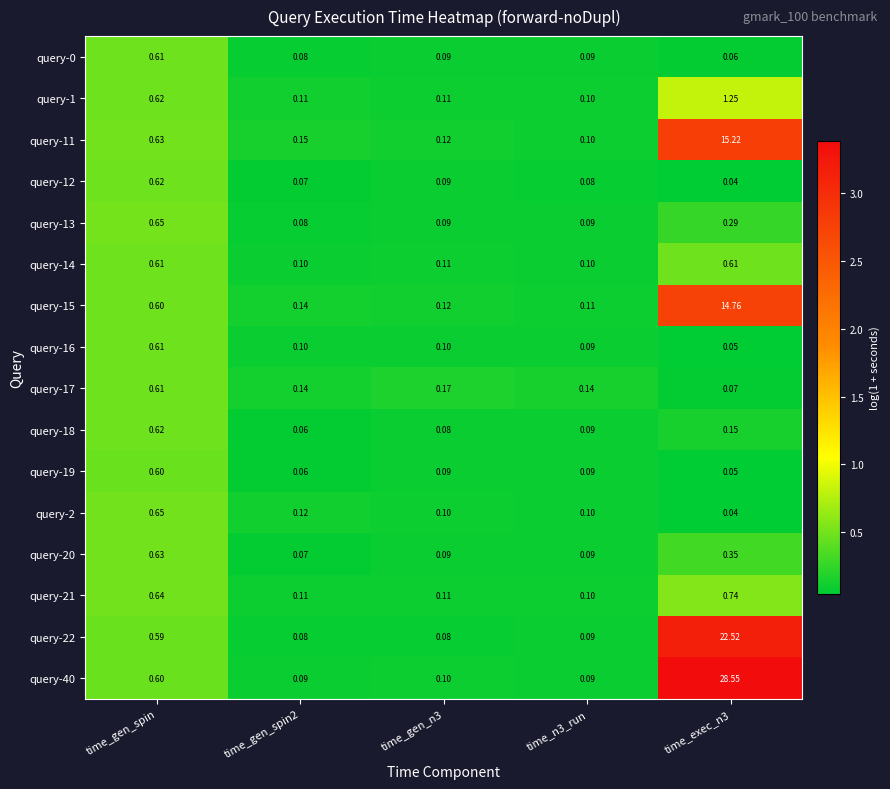

Is the value of query-13 at time_gen_spin greater than the value of query-17 at time_exec_n3?

Yes